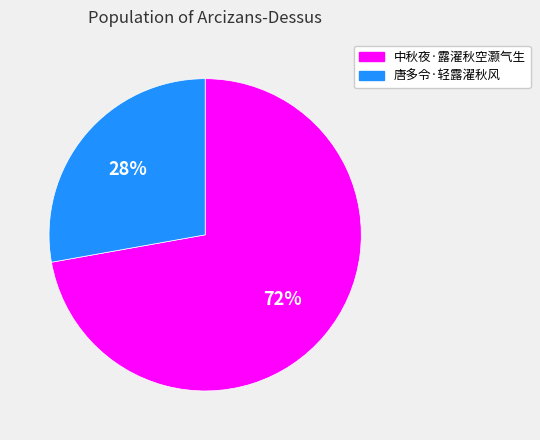

What is the ratio of the value at 唐多令·轻露濯秋风 to the value at 中秋夜·露濯秋空灏气生?

0.4